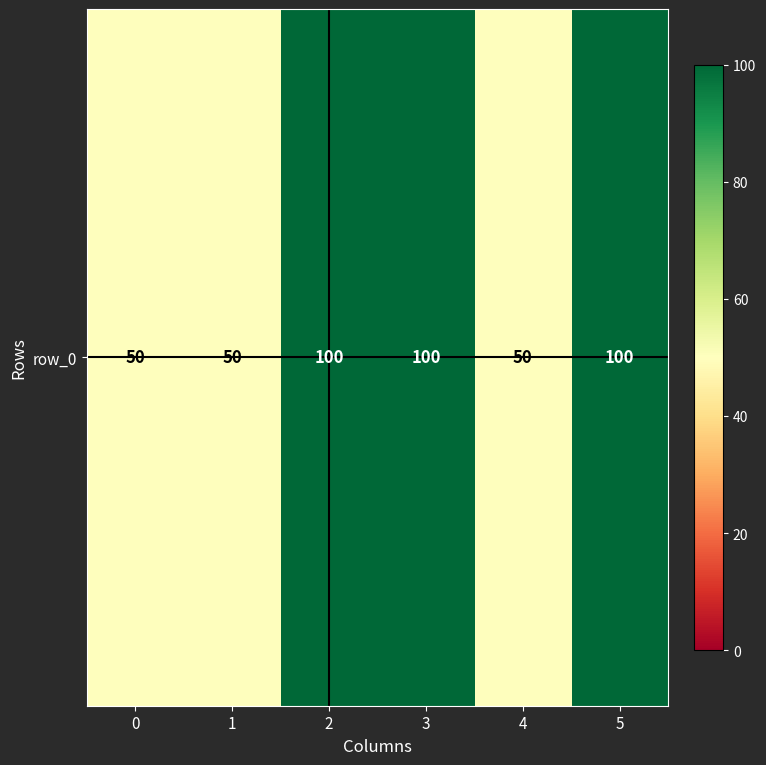

Reading left to right, transcribe all the data shown in this chart.

0=50	1=50	2=100	3=100	4=50	5=100